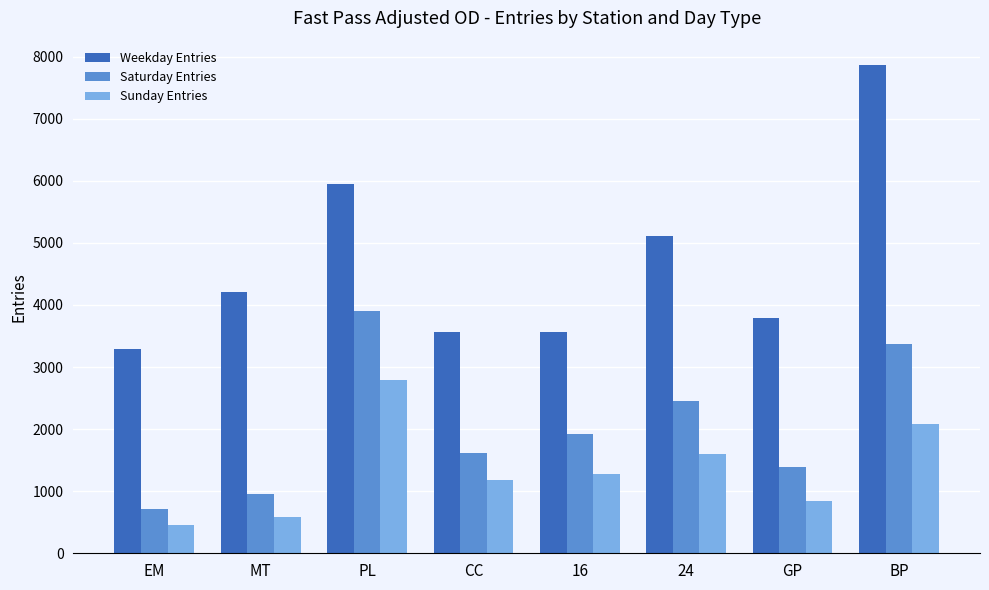

What is the label of the 5th bar from the left?

16